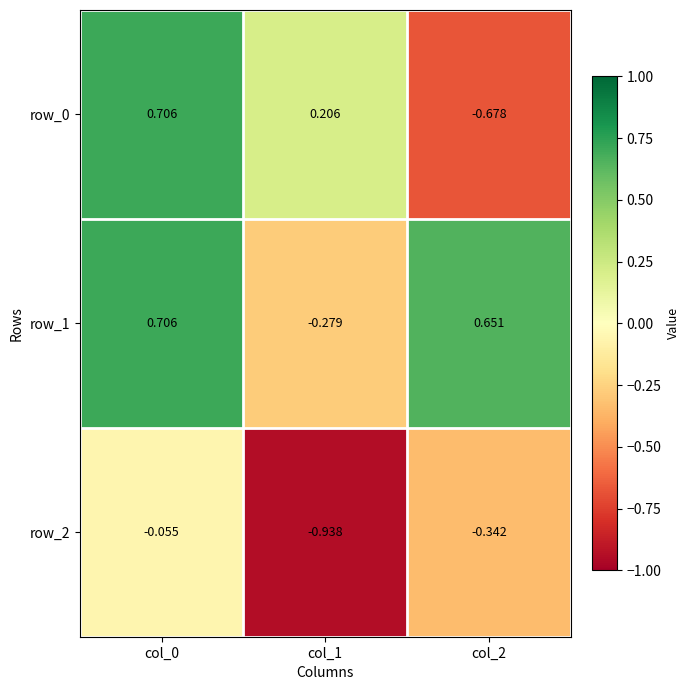

Is the value of row_2 at col_1 greater than the value of row_1 at col_1?

No